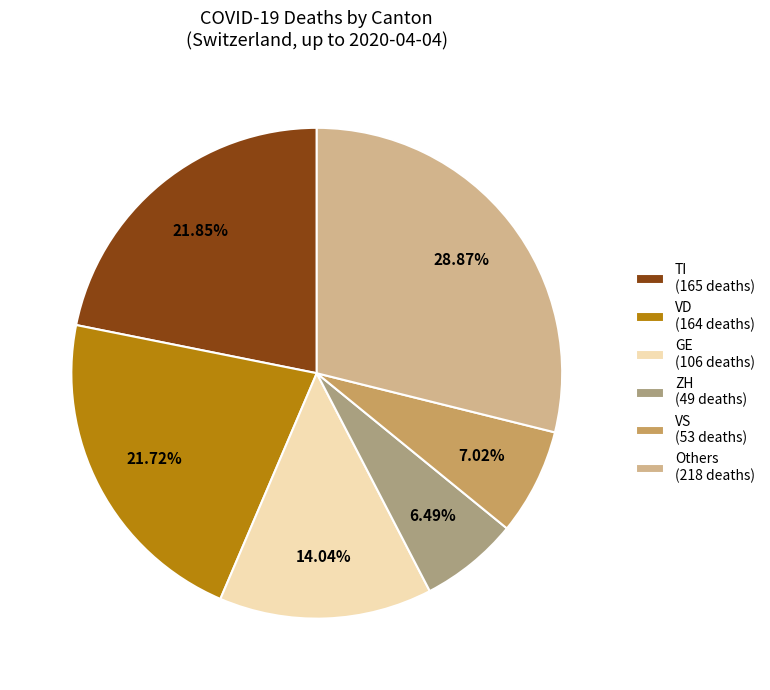

Approximately how many times larger is the value at VS (53 deaths) compared to TI (165 deaths)?

0.3